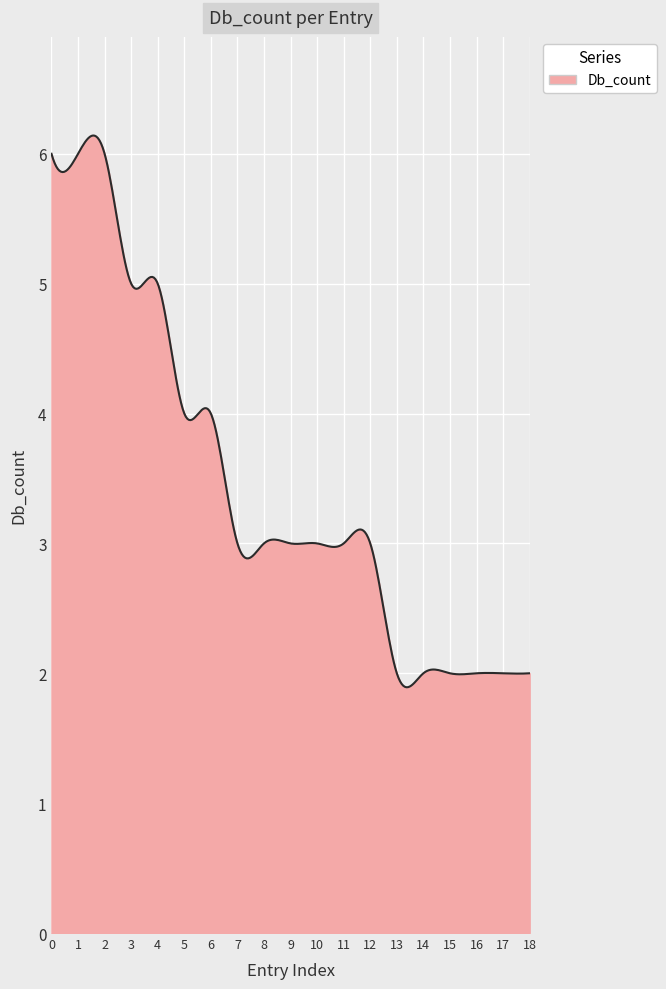

What is the smallest value displayed?

1.9